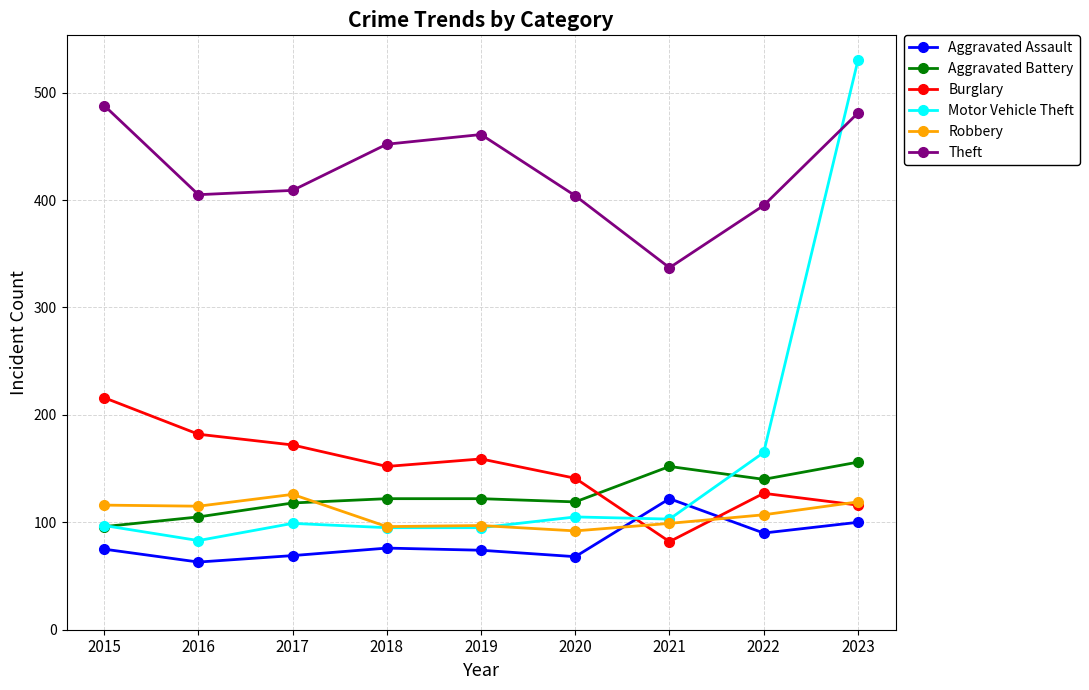

What is the sum of all Aggravated Battery values?

1130